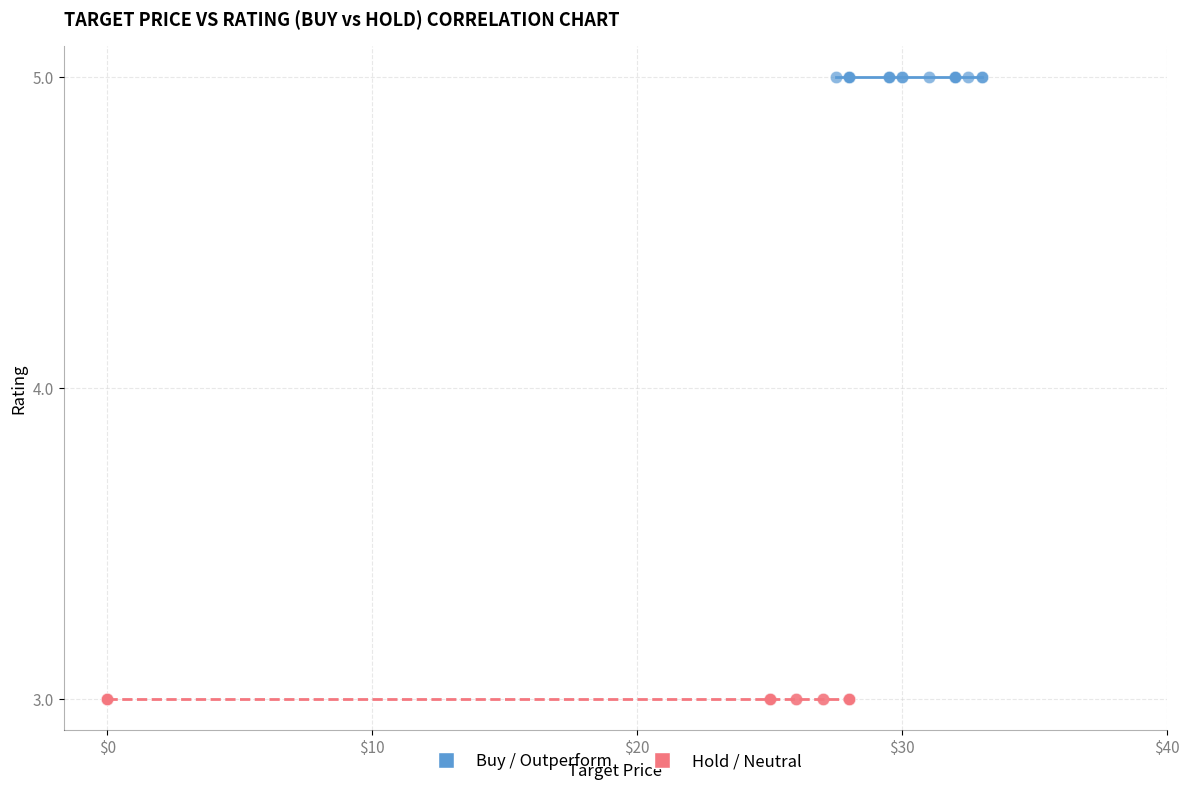

Which series contains the lowest Y value?

Hold / Neutral